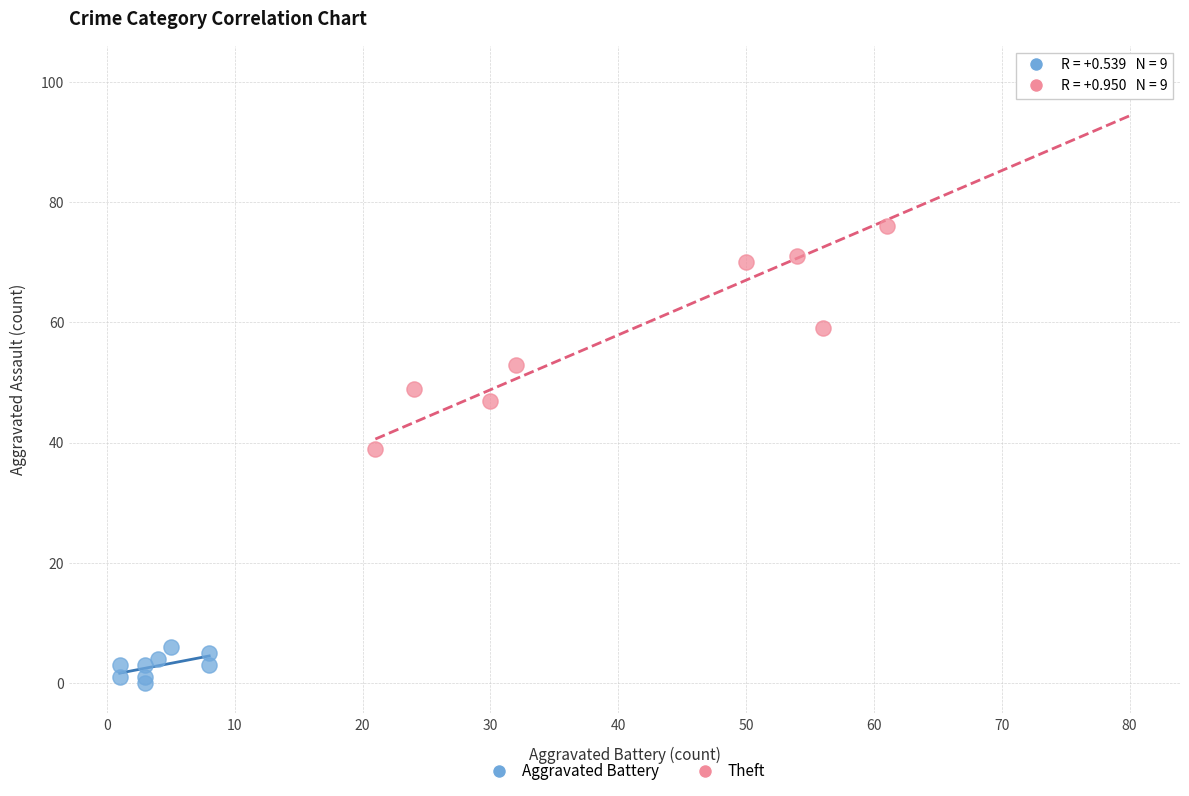

Which series reaches the minimum Y coordinate?

Aggravated Battery